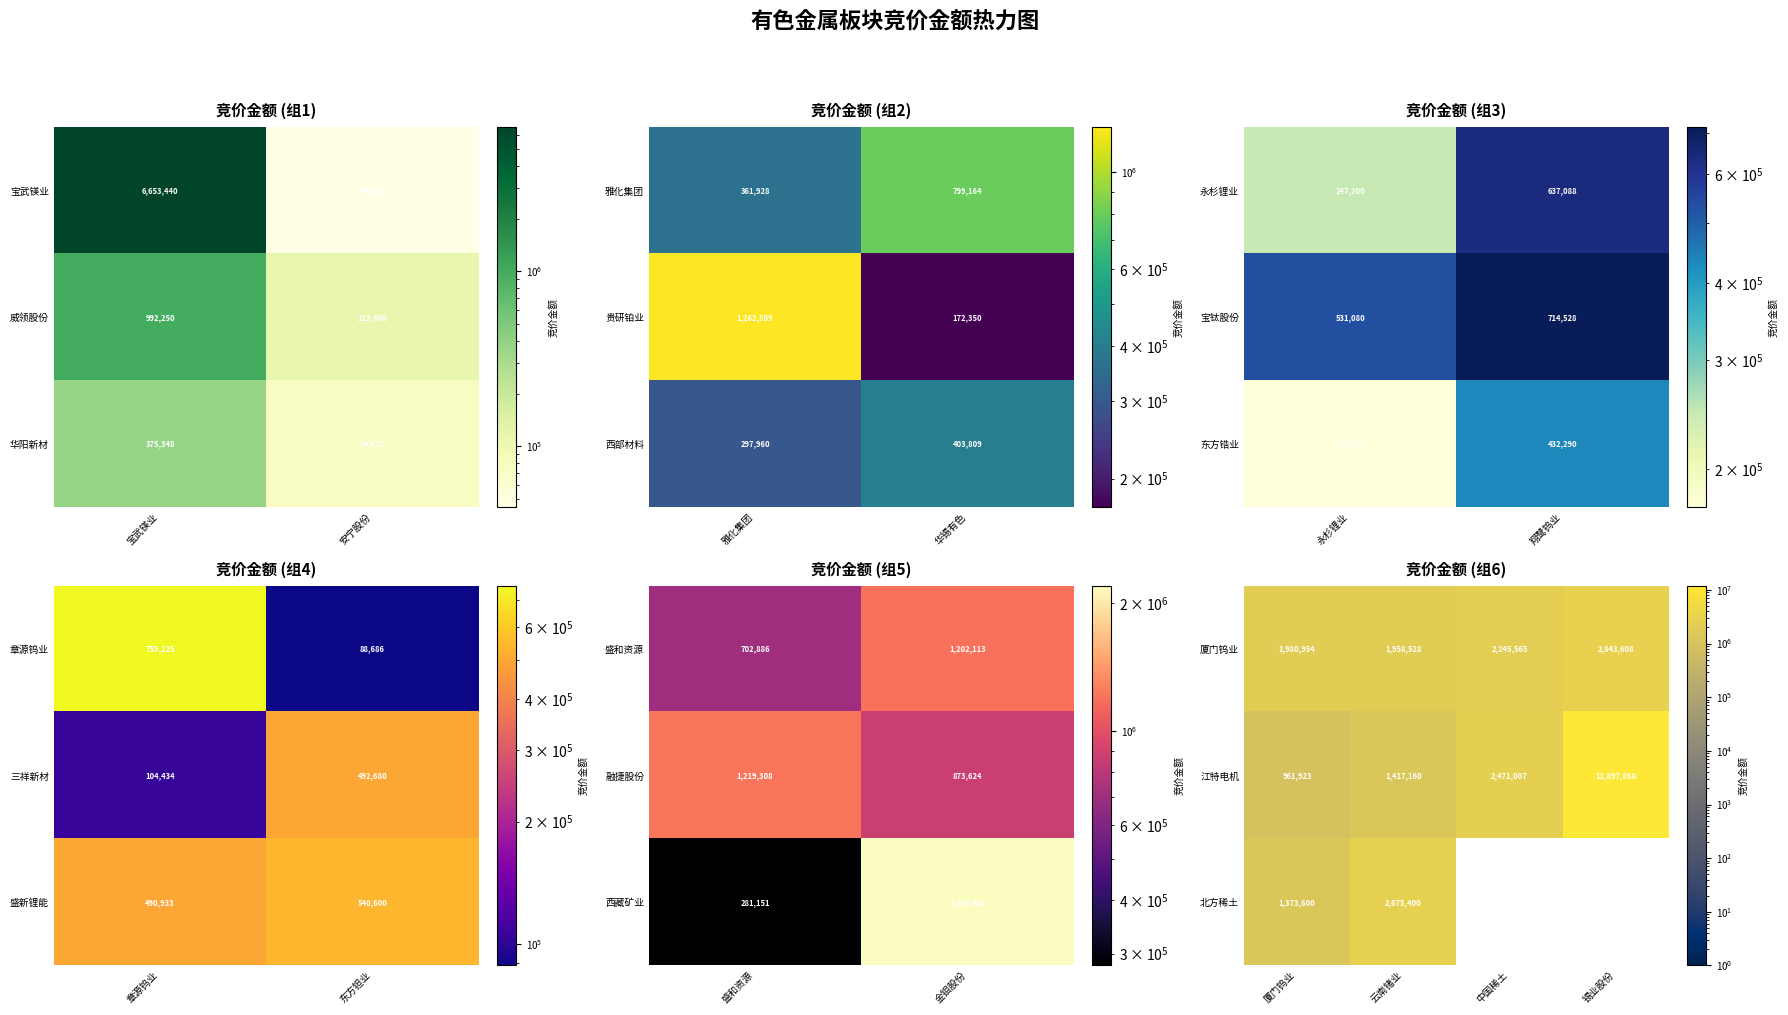

At which label is 江特电机 closest to 6429895?

中国稀土